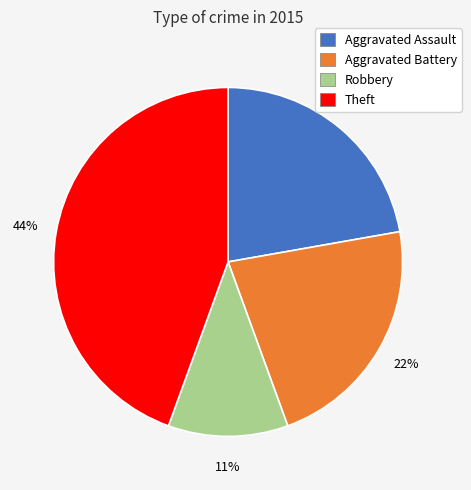

Is the sum of Aggravated Battery and Theft greater than half?

Yes